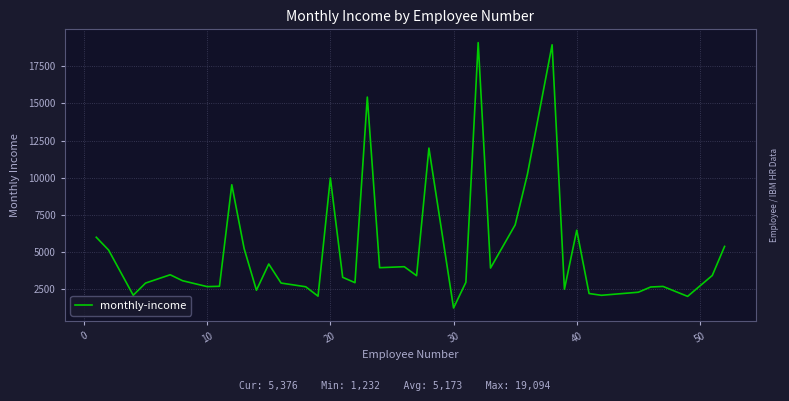

What is the maximum value shown in the chart?

19094